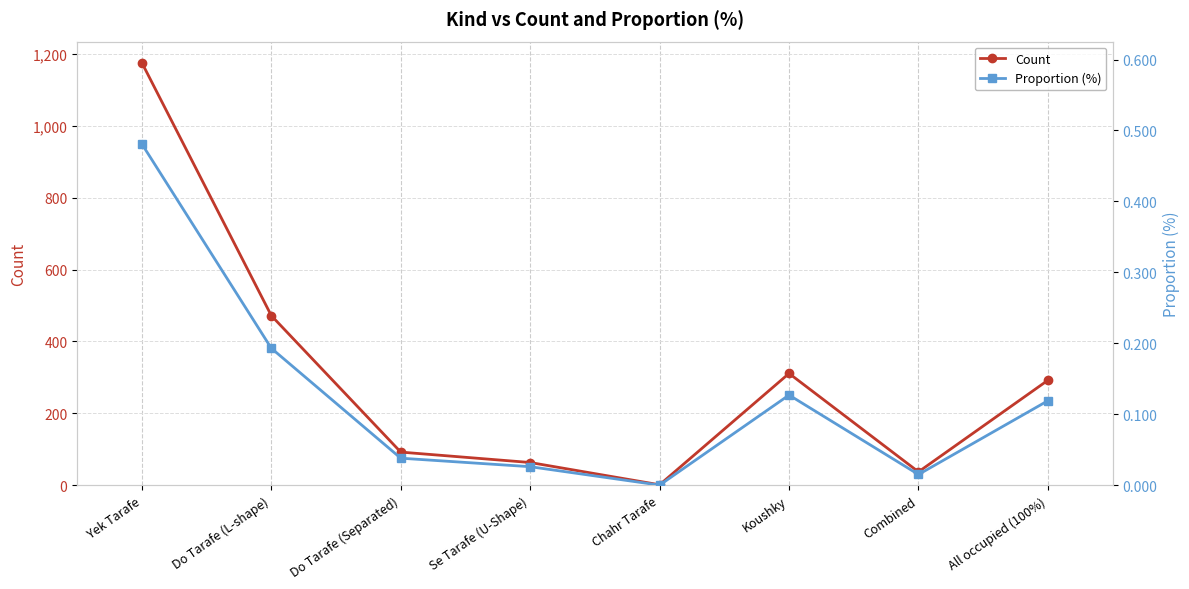

What are all the series names shown in the legend?

Count, Proportion (%)